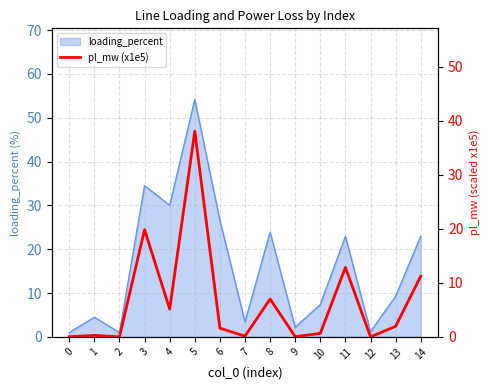

What is the maximum value for loading_percent?

54.1